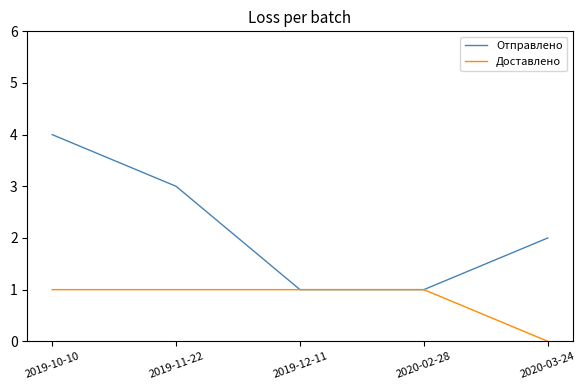

What position from the left is 2020-02-28?

4